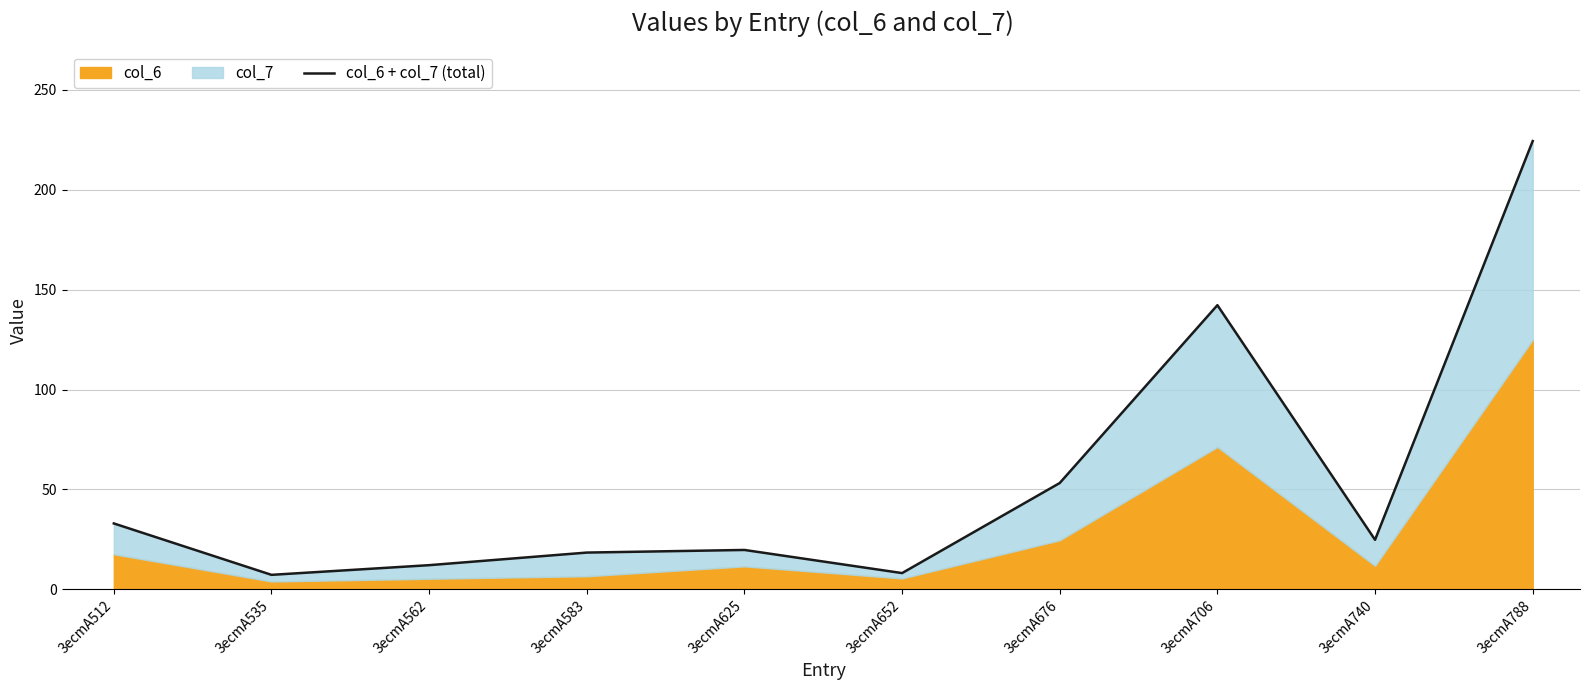

Reading left to right, extract all data points from this chart.

3ecmA512=33.0	3ecmA535=7.3	3ecmA562=12.1	3ecmA583=18.4	3ecmA625=19.7	3ecmA652=8.1	3ecmA676=53.2	3ecmA706=142.2	3ecmA740=24.8	3ecmA788=224.4